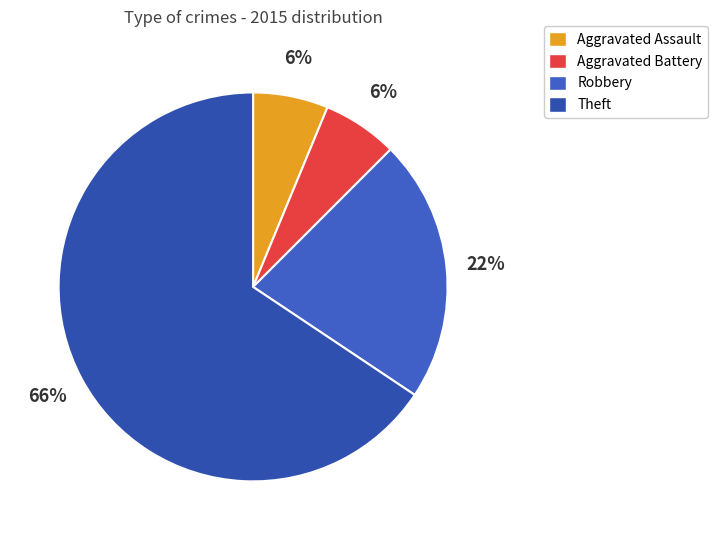

Count the number of slices in the pie.

4